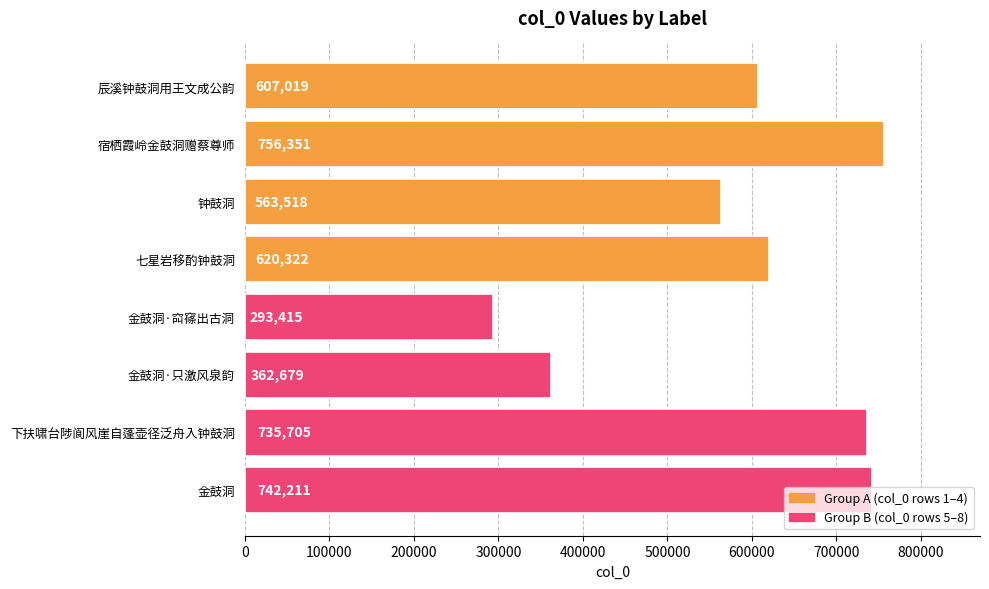

What is the difference between the second highest and second lowest values?

379532